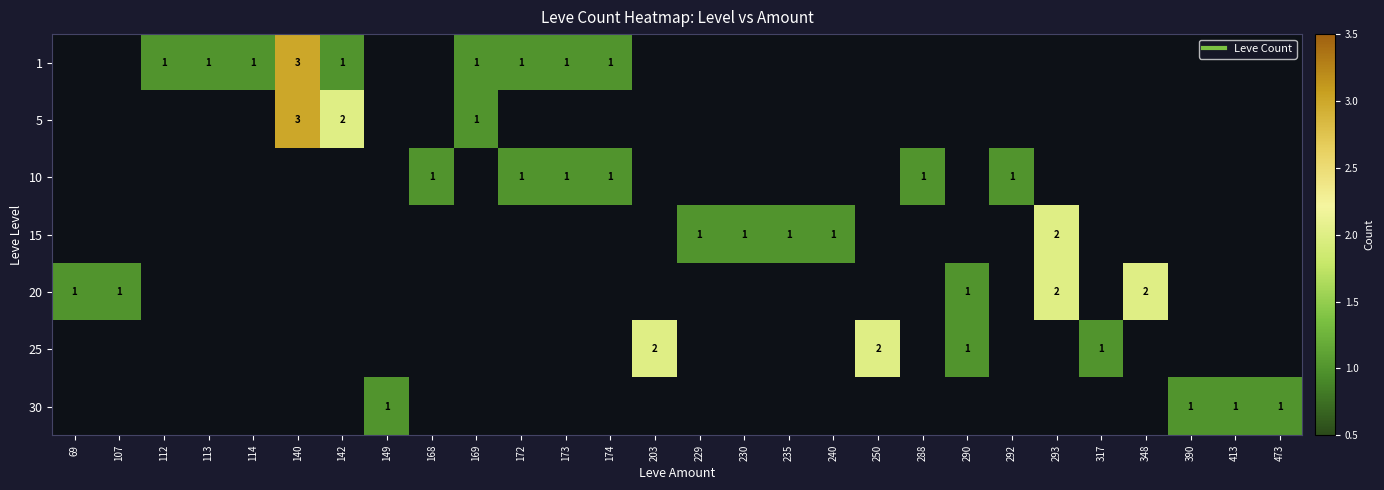

The value of 30 at 317 is 0. True or false?

True